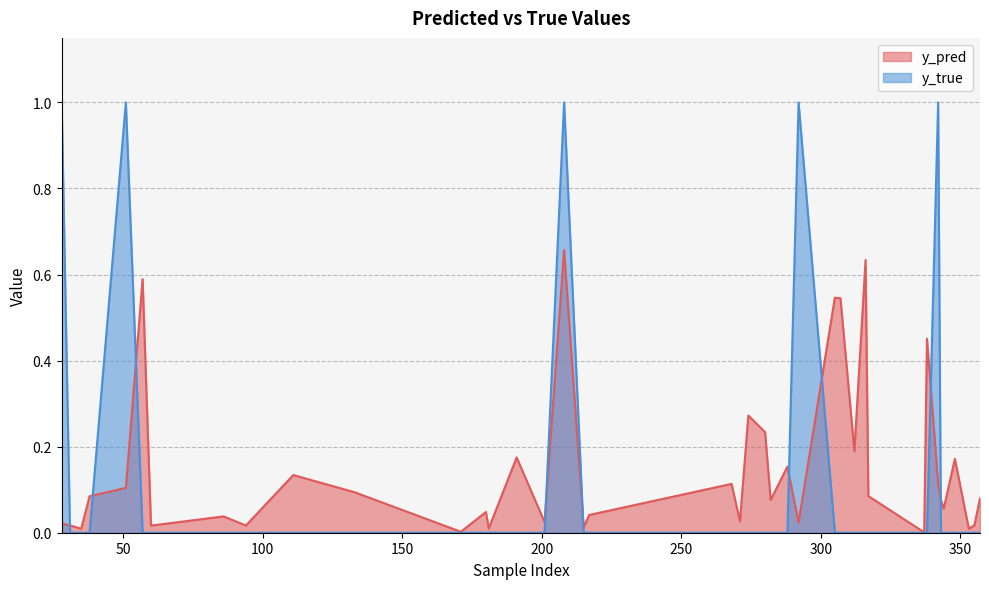

Reading left to right, list all the values displayed in this chart.

y_pred: 0.0	0.0	0.0	0.1	0.1	0.6	0.0	0.0	0.0	0.1	0.1	0.0	0.0	0.0	0.2	0.0	0.7	0.0	0.0	0.1	0.0	0.3	0.2	0.1	0.2	0.0	0.5	0.5	0.2	0.6	0.1	0.0	0.5	0.1	0.1	0.1	0.2	0.0	0.0	0.1
y_true: 1.0	0.0	0.0	0.0	1.0	0.0	0.0	0.0	0.0	0.0	0.0	0.0	0.0	0.0	0.0	0.0	1.0	0.0	0.0	0.0	0.0	0.0	0.0	0.0	0.0	1.0	0.0	0.0	0.0	0.0	0.0	0.0	0.0	1.0	0.0	0.0	0.0	0.0	0.0	0.0